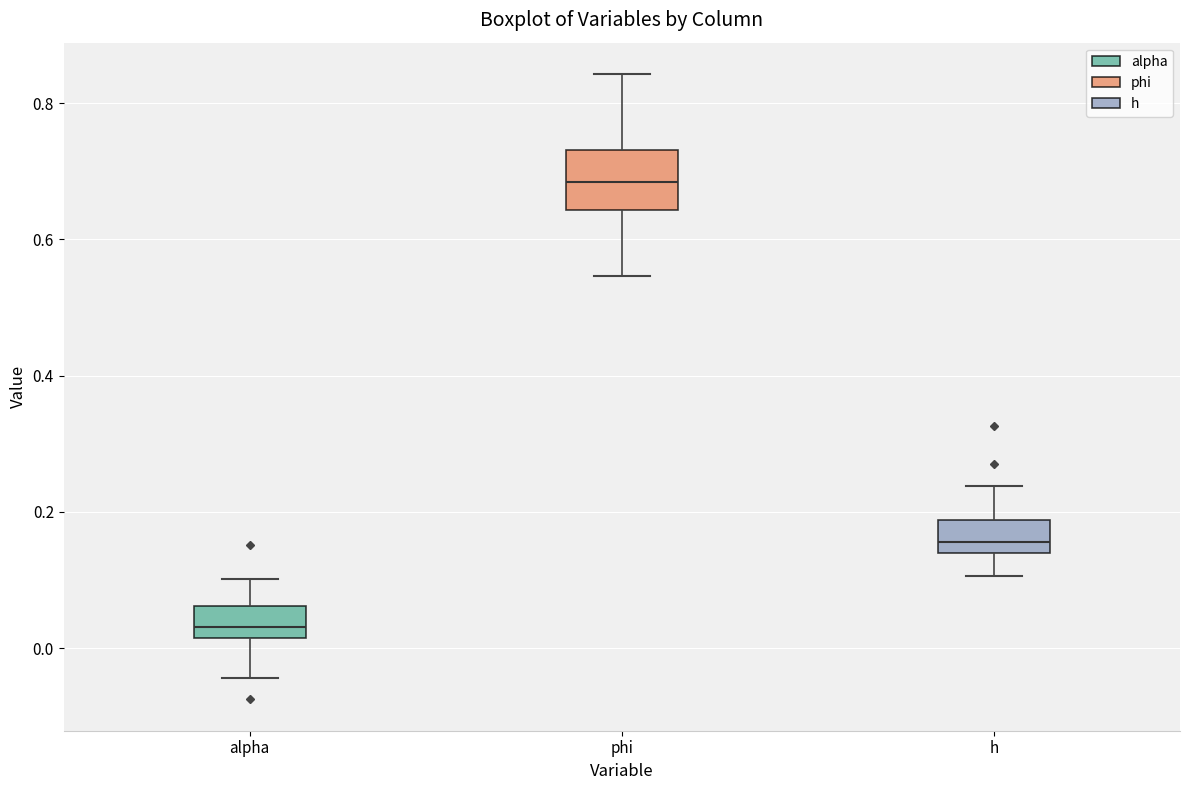

Comparing the boxes themselves (not the whiskers), which one is the tallest?

phi